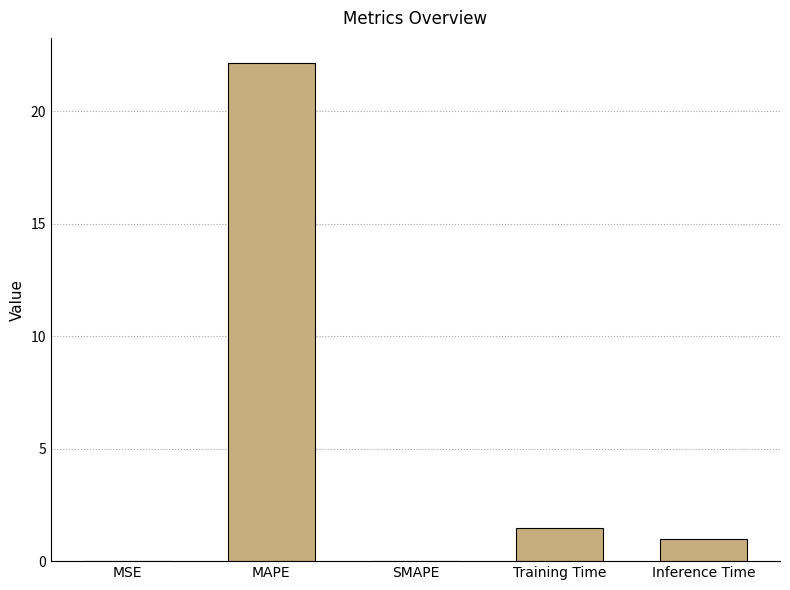

What is the maximum value shown in the chart?

22.2